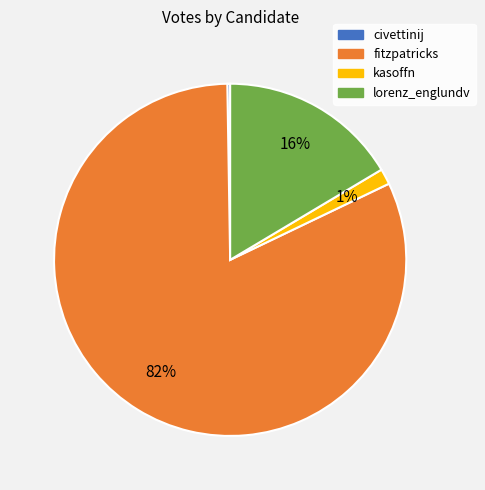

To the nearest percent, what portion does lorenz_englundv represent?

16%